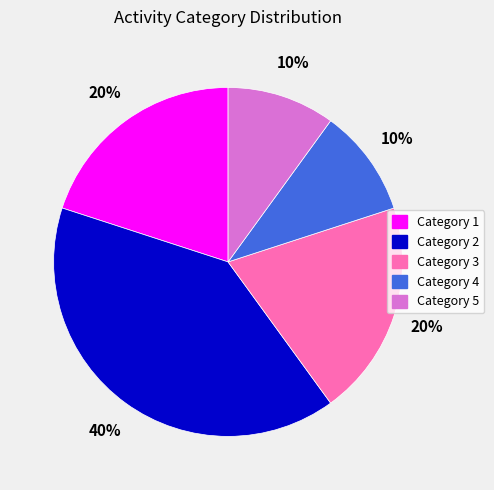

How many segments does this pie chart have?

5